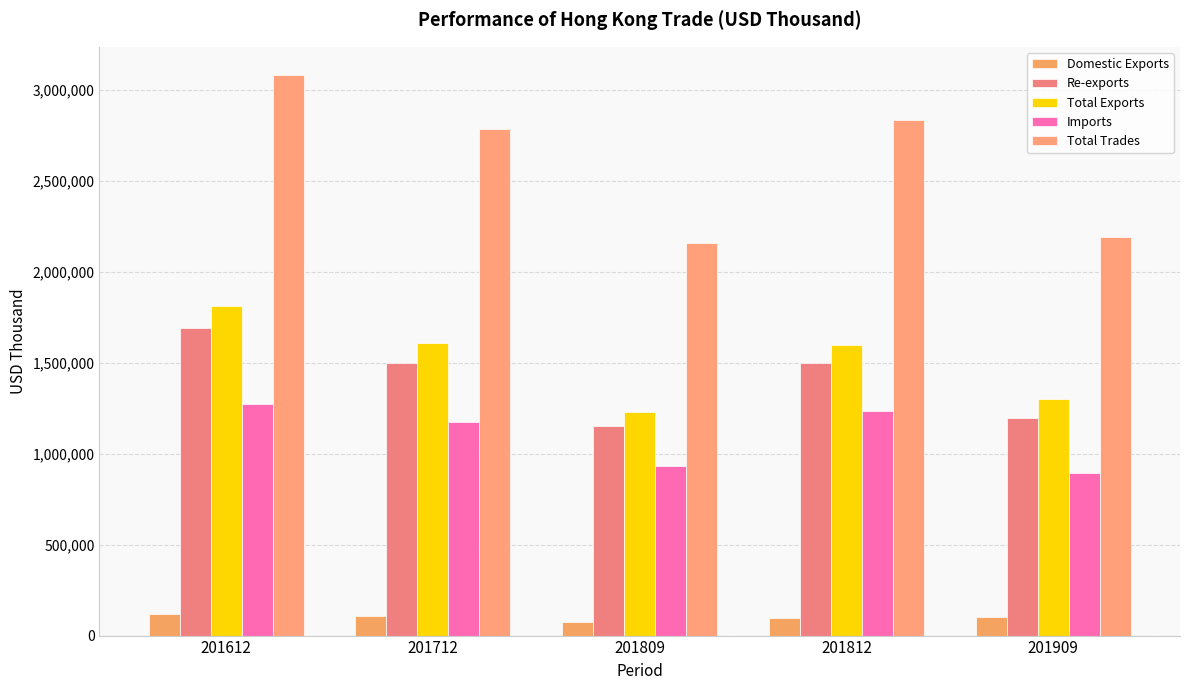

What is the sum of all Total Exports values?

7543392.7